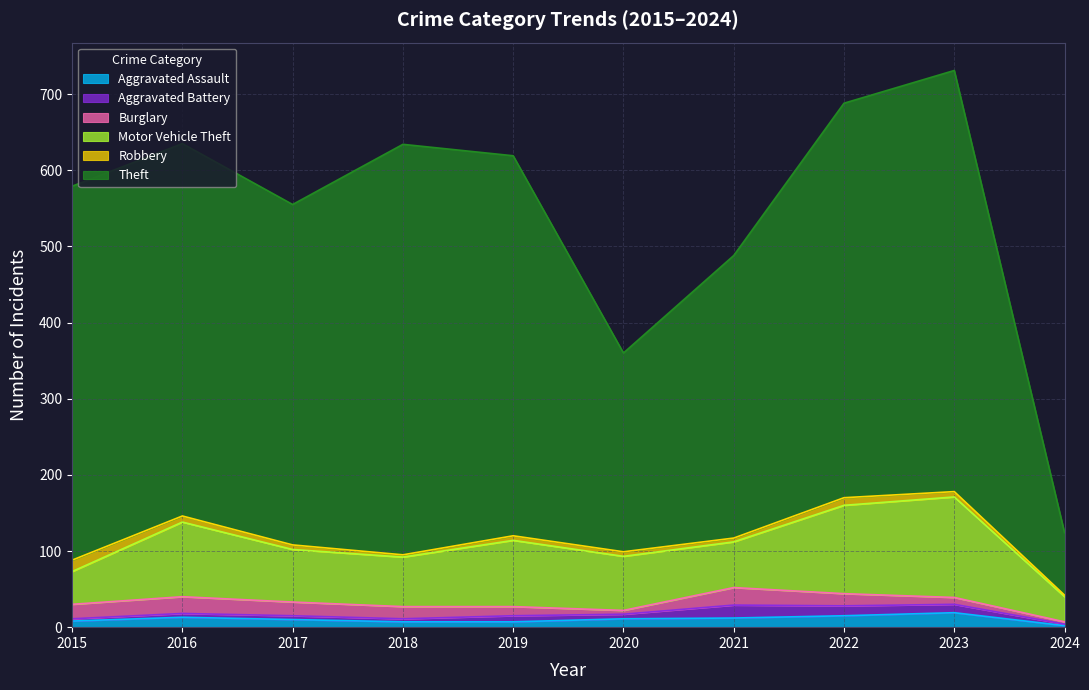

What is the sum of the Aggravated Battery values at 2022 and 2019?

21